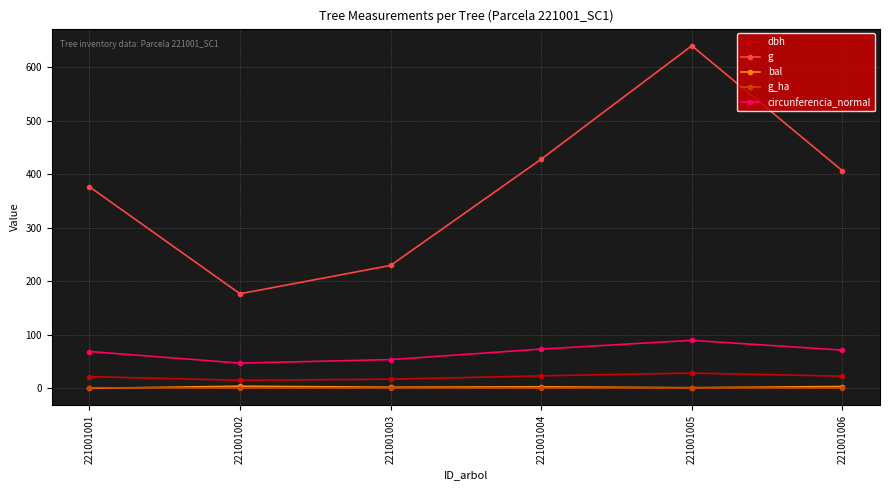

True or false: circunferencia_normal and bal intersect in this chart.

False